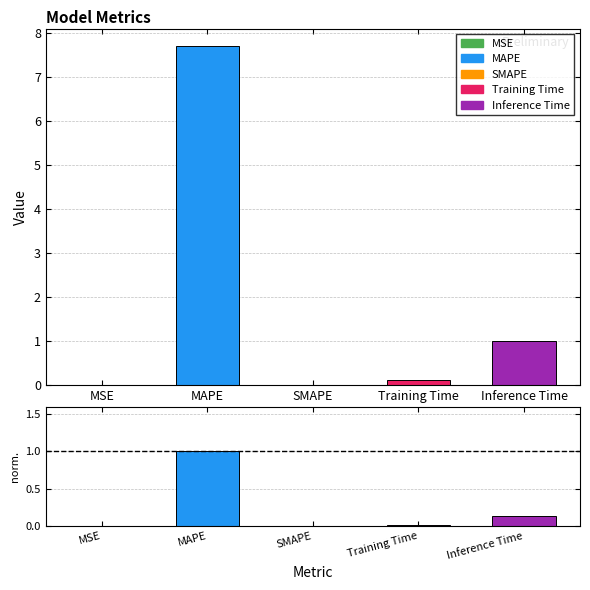

Rank the categories by normalized value from highest to lowest.

MAPE, Inference Time, Training Time, MSE, SMAPE